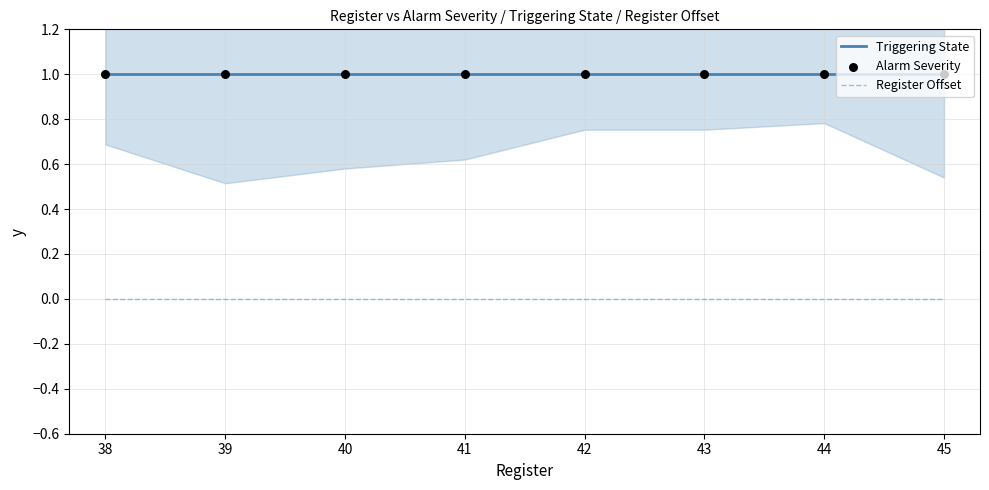

What is the total value across all series at 40?

2